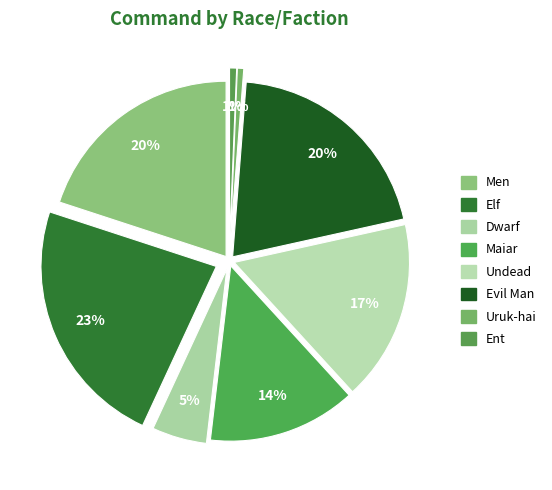

Combined, do Ent and Evil Man account for over 50%?

No